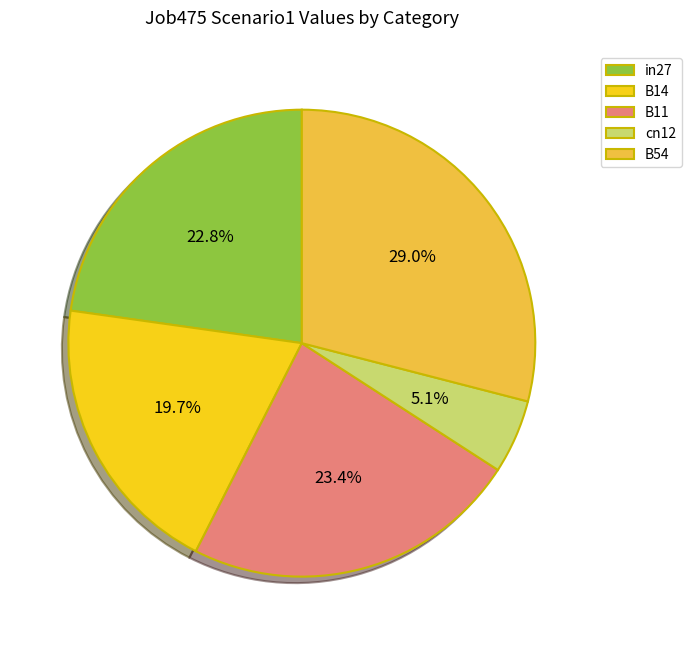

Is there a majority slice in this chart?

No